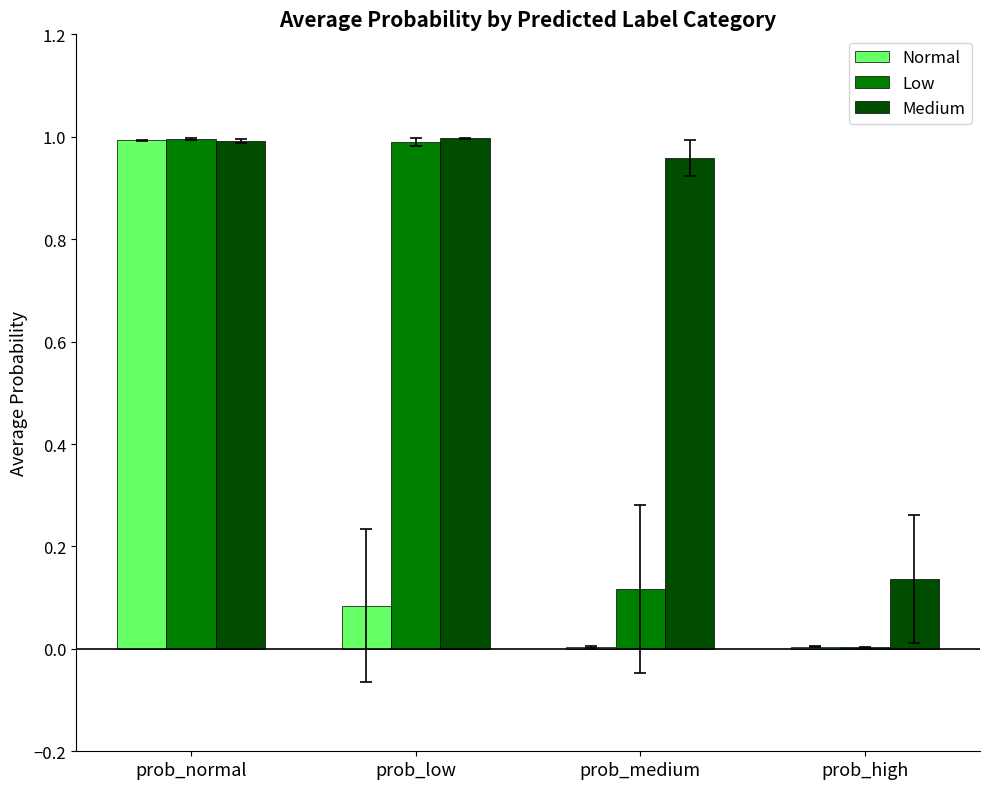

What is the sum of all Medium values?

3.1